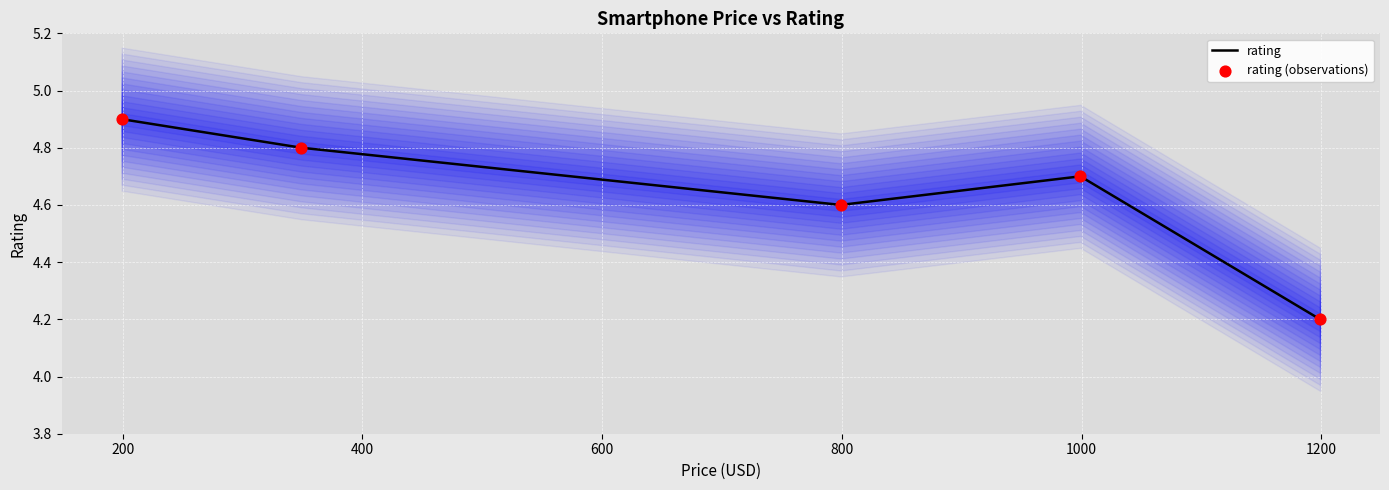

Which series has the largest total across all categories?

rating